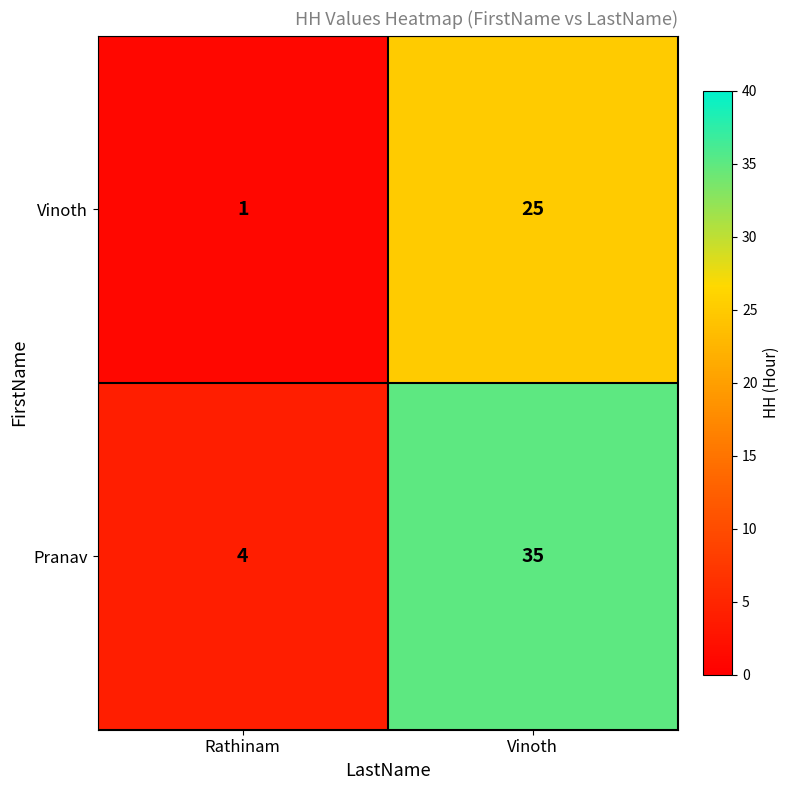

Is it true that Vinoth equals 25 at Vinoth?

True